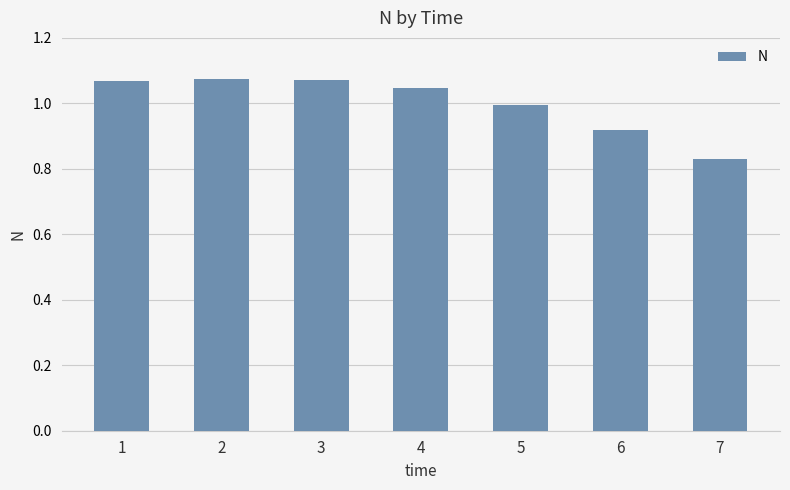

At which label does the data first exceed 1?

1